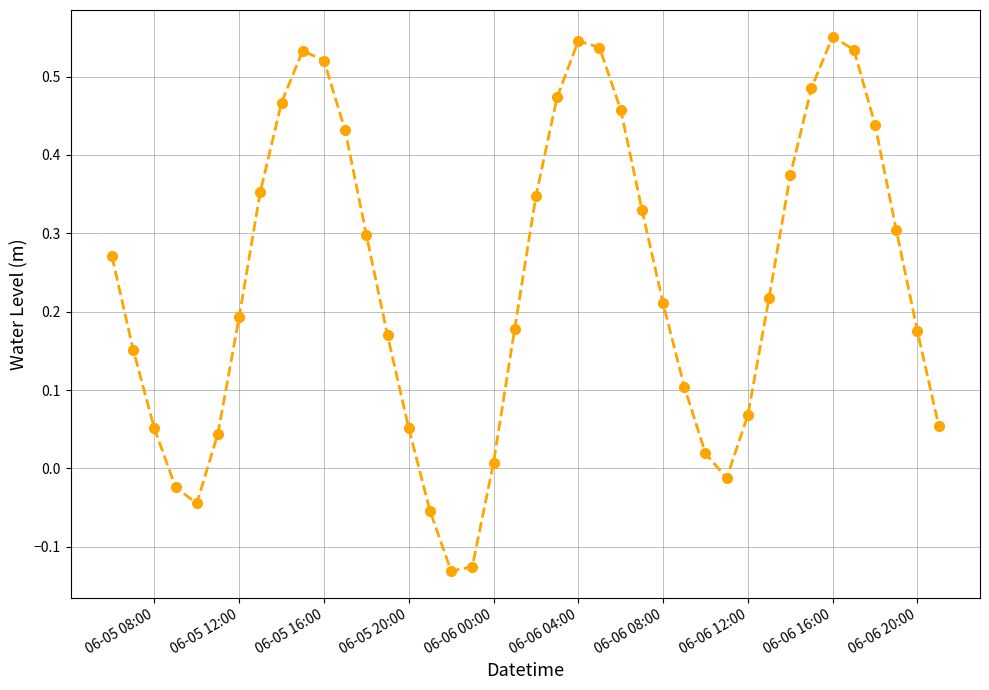

How many points are lower than both their immediate neighbors (excluding endpoints)?

3